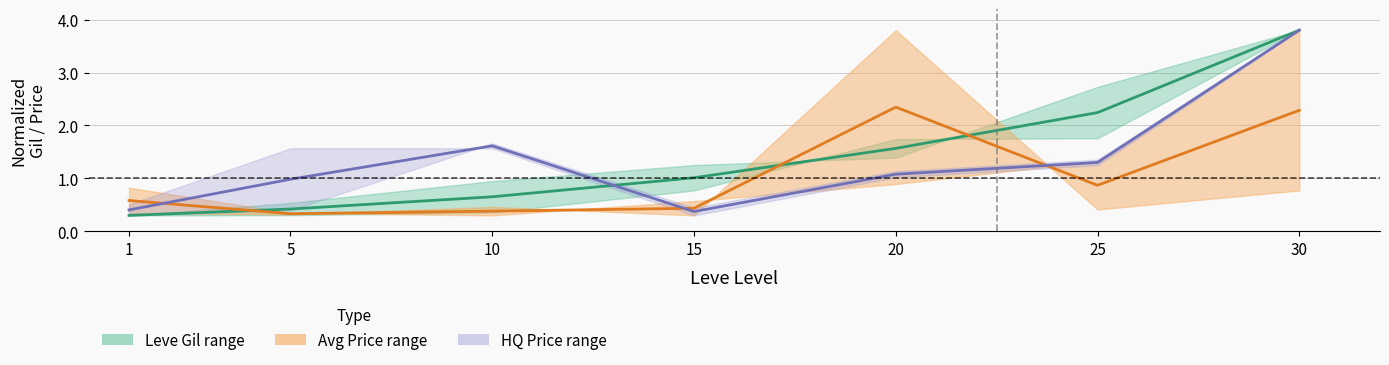

Where is Leve Gil (mid) nearest to the value 2?

25